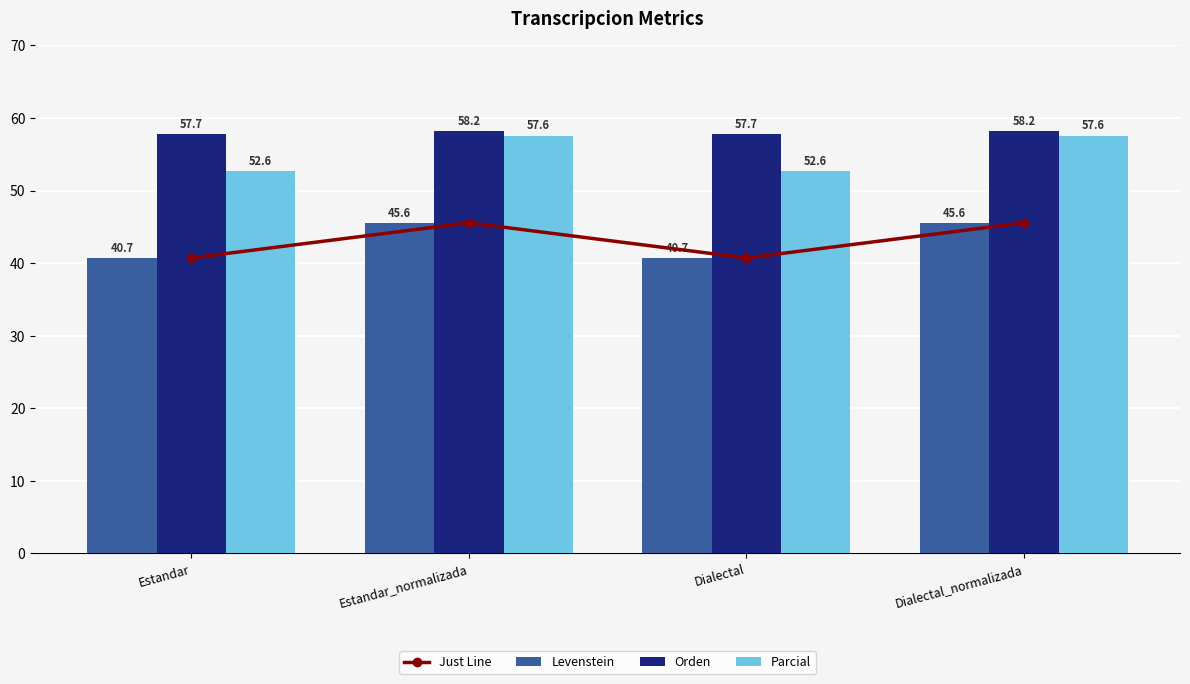

Reading left to right, list all the values displayed in this chart.

Just Line: 40.7	45.6	40.7	45.6
Levenstein: 40.7	45.6	40.7	45.6
Orden: 57.7	58.2	57.7	58.2
Parcial: 52.6	57.6	52.6	57.6